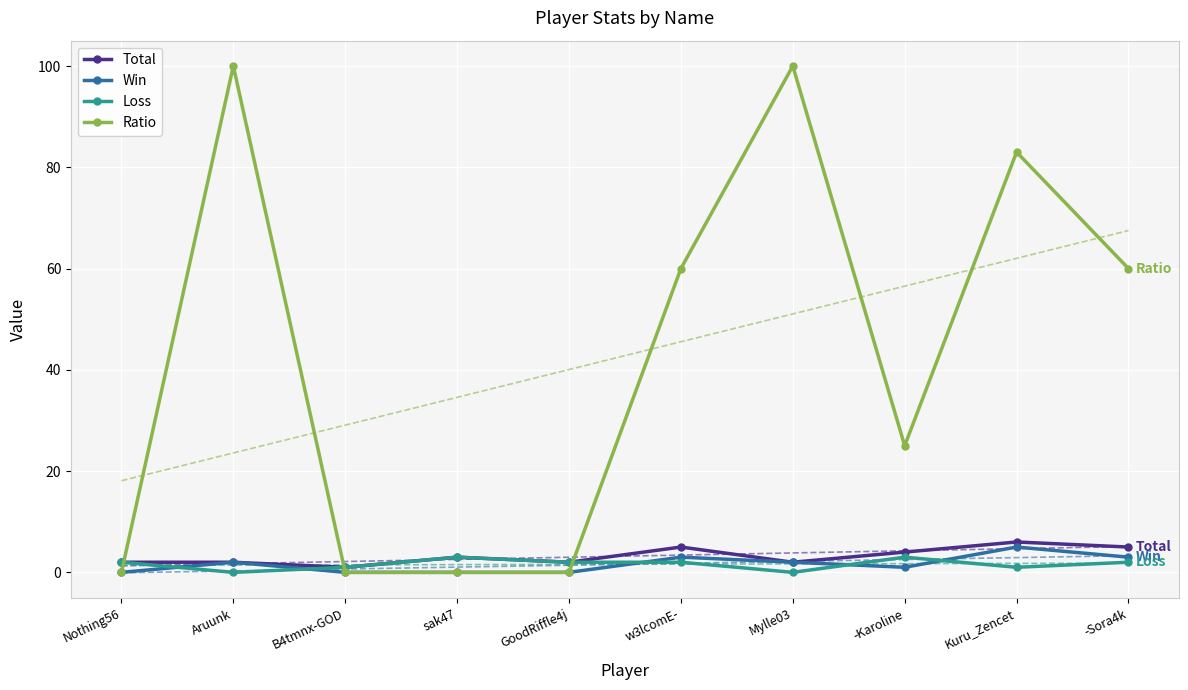

The value of Win at GoodRiffle4j is 0. True or false?

True